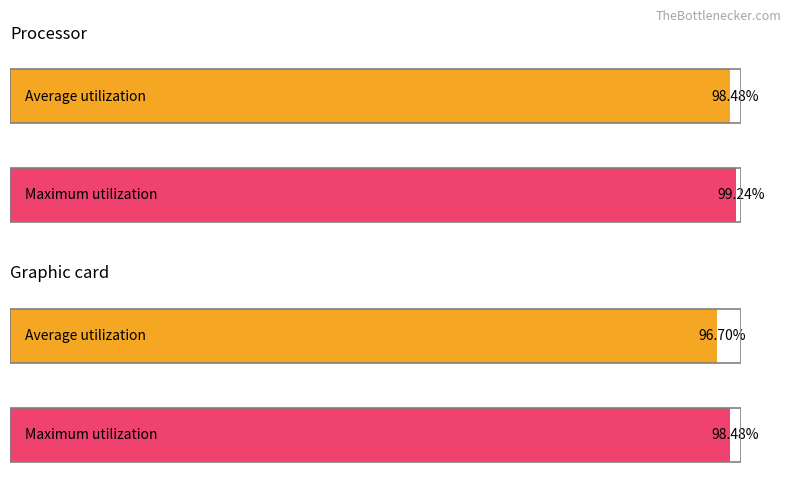

What are all the series names shown in the legend?

Average utilization, Maximum utilization